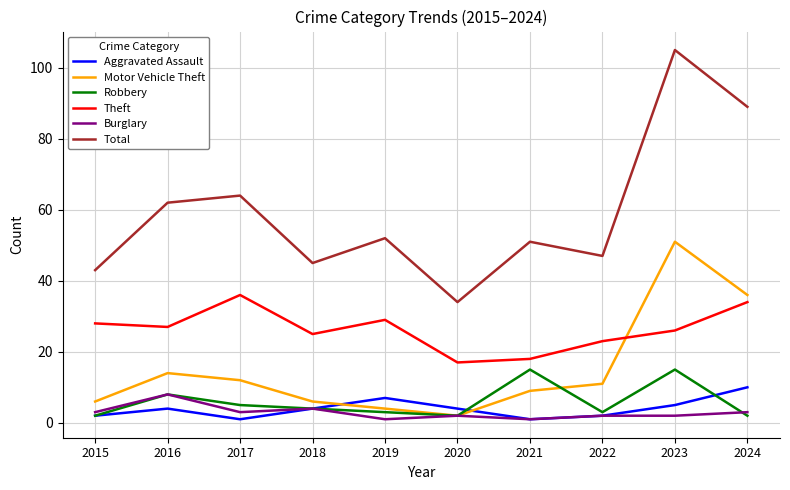

The Theft series shows 46 at 2016. True or false?

False